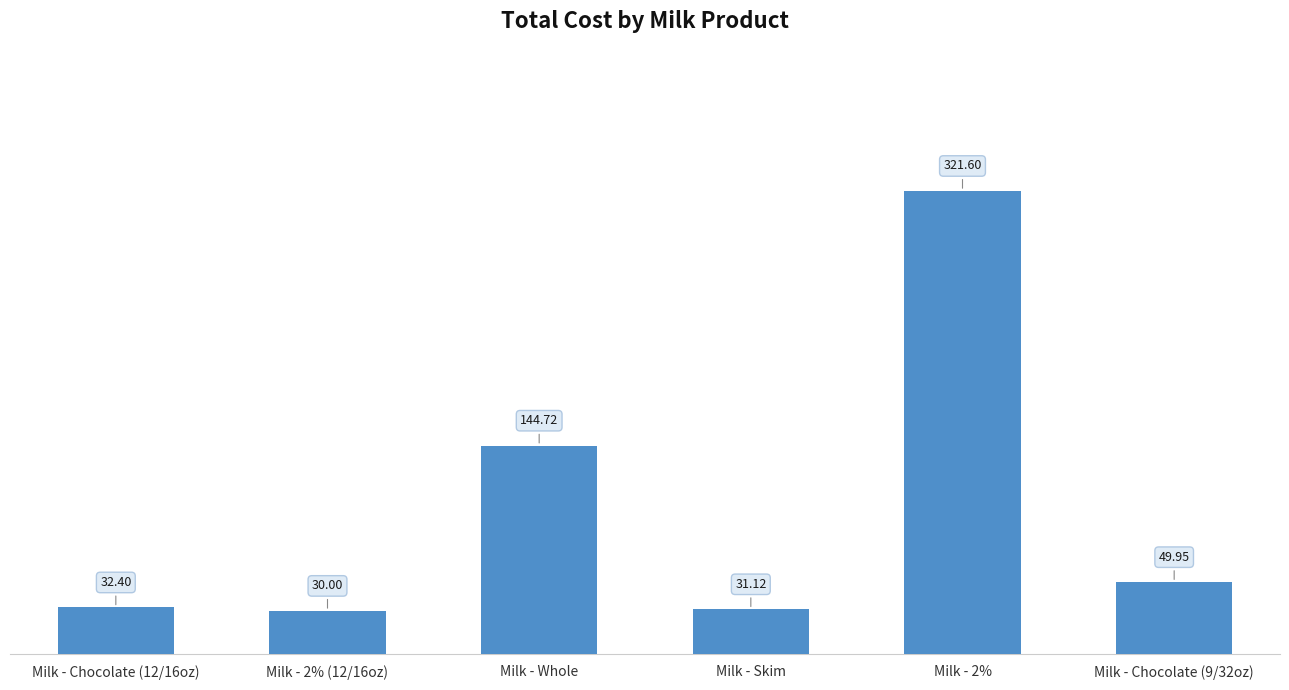

Where is the data nearest to the value 175?

Milk - Whole